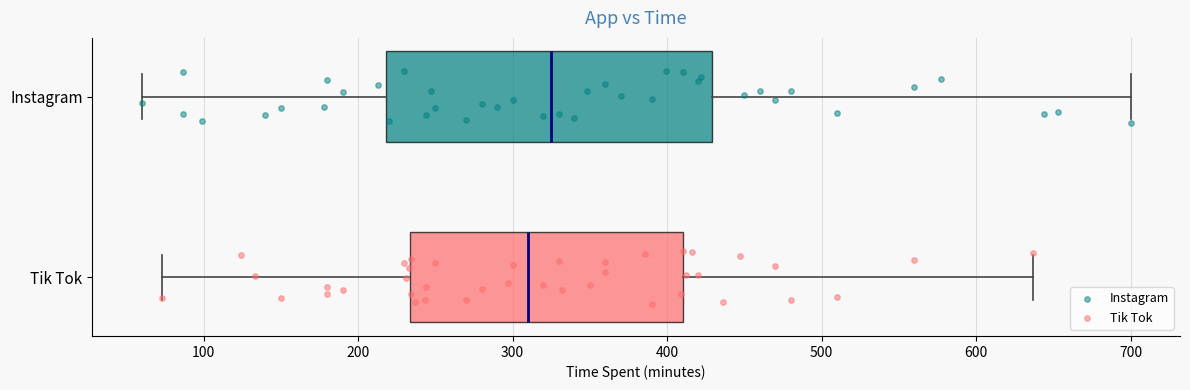

Which box's median line is the furthest to the right?

Instagram